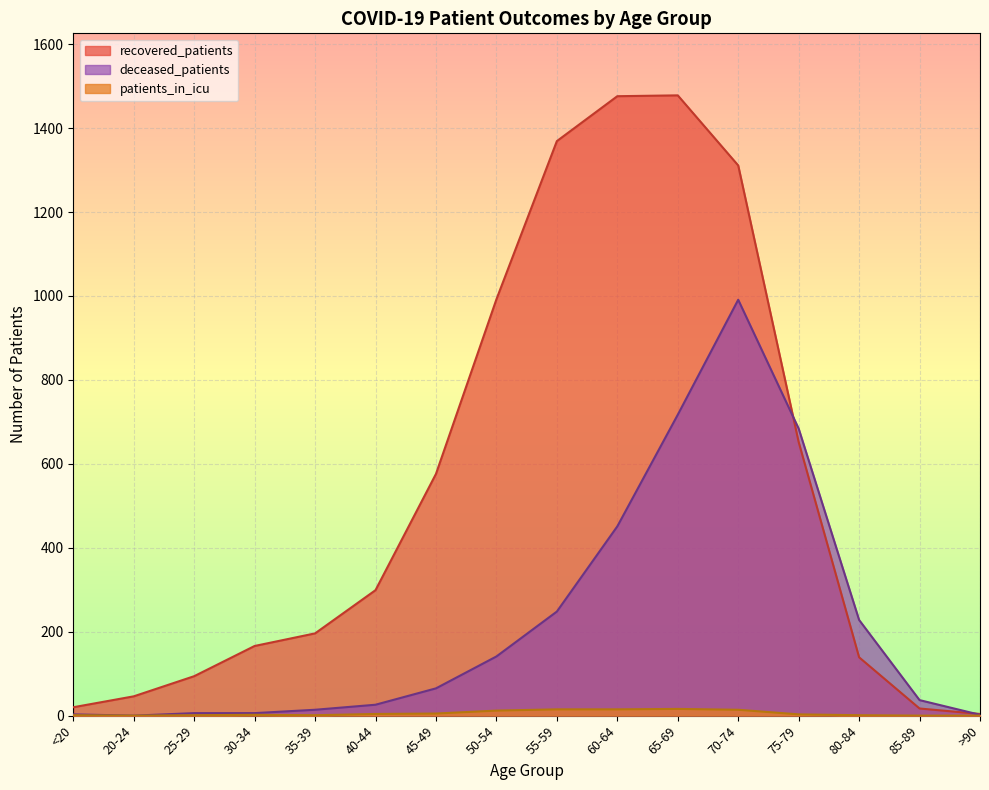

What is the label of the 5th point from the right?

70-74